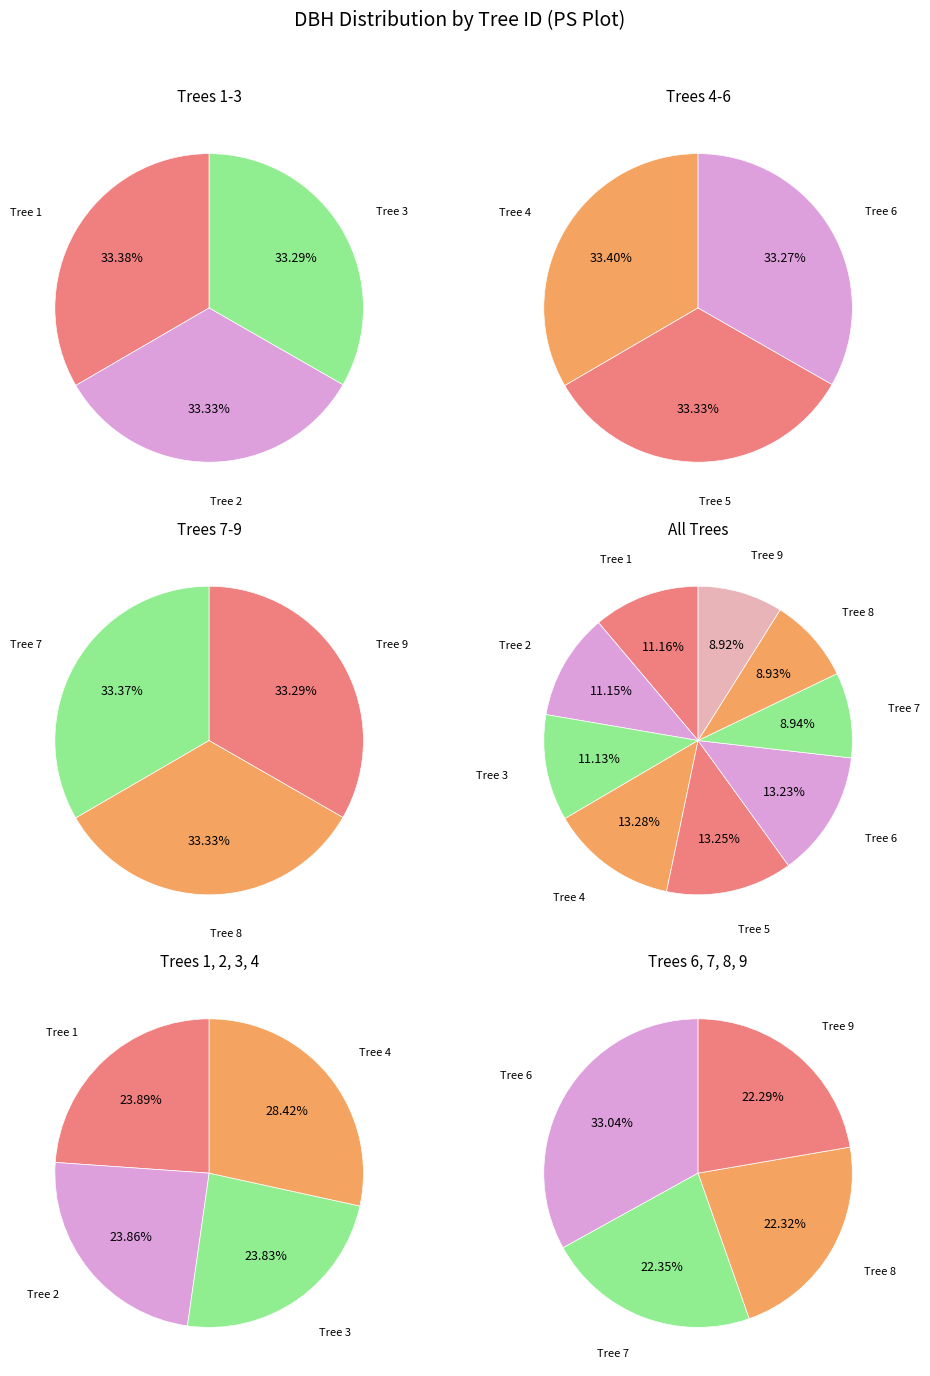

What percentage is the Tree 4 slice, to the nearest percent?

13%